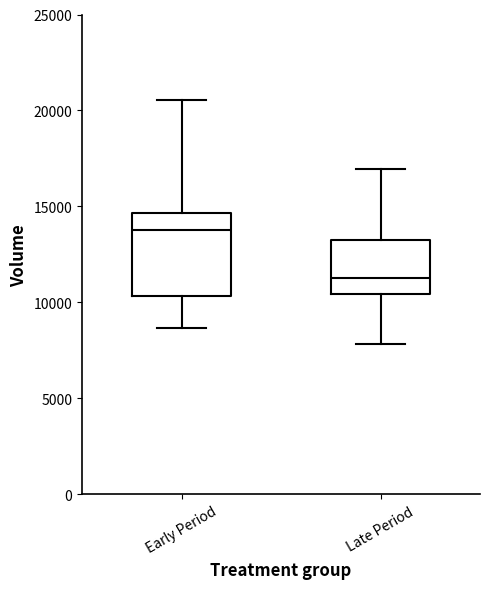

Reading left to right, read every box against the y-axis: the position of its median line, the range the box covers, and the ends of its whiskers. The values are not printed on the chart, so give them approximately, as read against the axis.

Early Period: median 14000, box 10500 to 14500, whiskers 8500 to 20500
Late Period: median 11500, box 10500 to 13500, whiskers 8000 to 17000